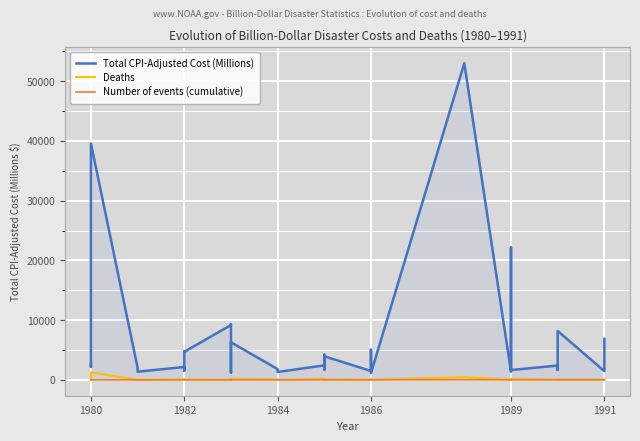

True or false: Total CPI-Adjusted Cost (Millions) and Number of events (cumulative) intersect in this chart.

False